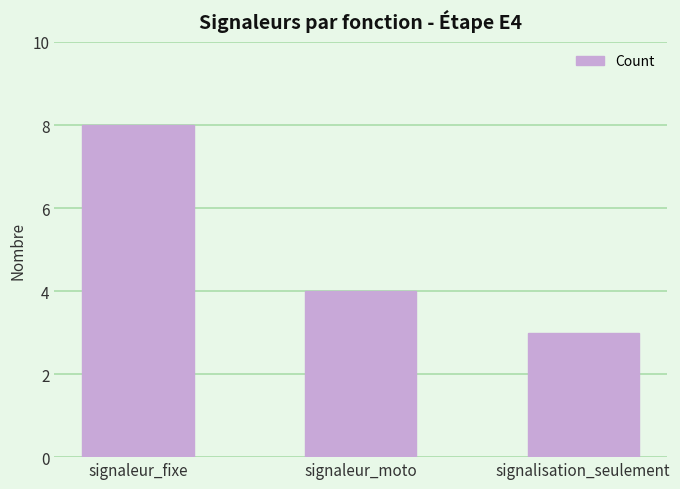

What is the difference between the maximum and minimum values?

5